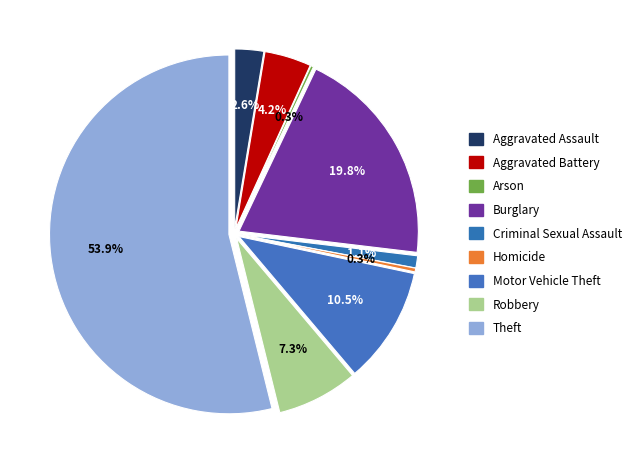

The Motor Vehicle Theft slice represents 11% of the pie. True or false?

True